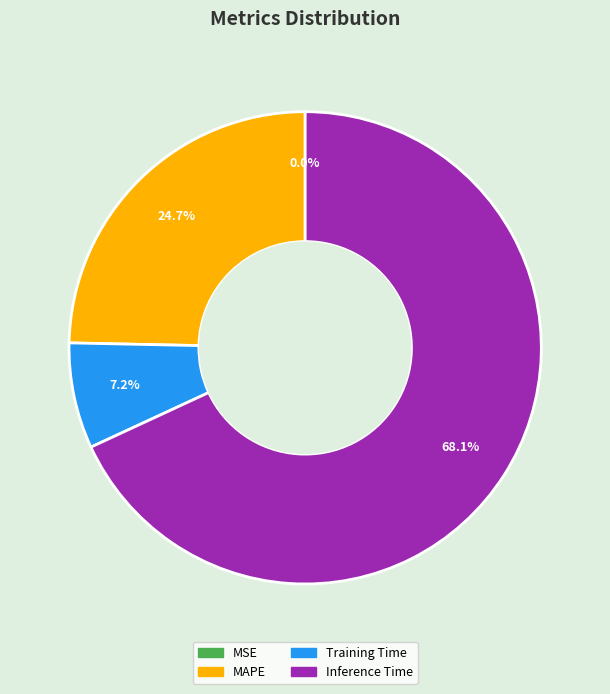

Does any single category account for the majority?

Yes